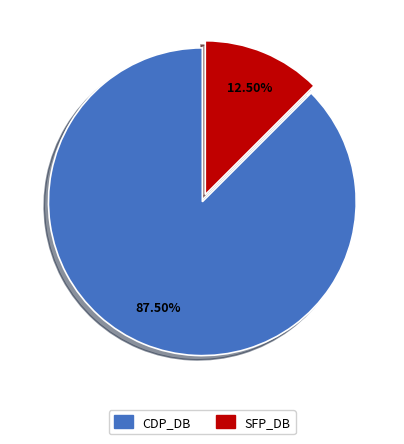

Does CDP_DB account for over 50% of the chart?

Yes